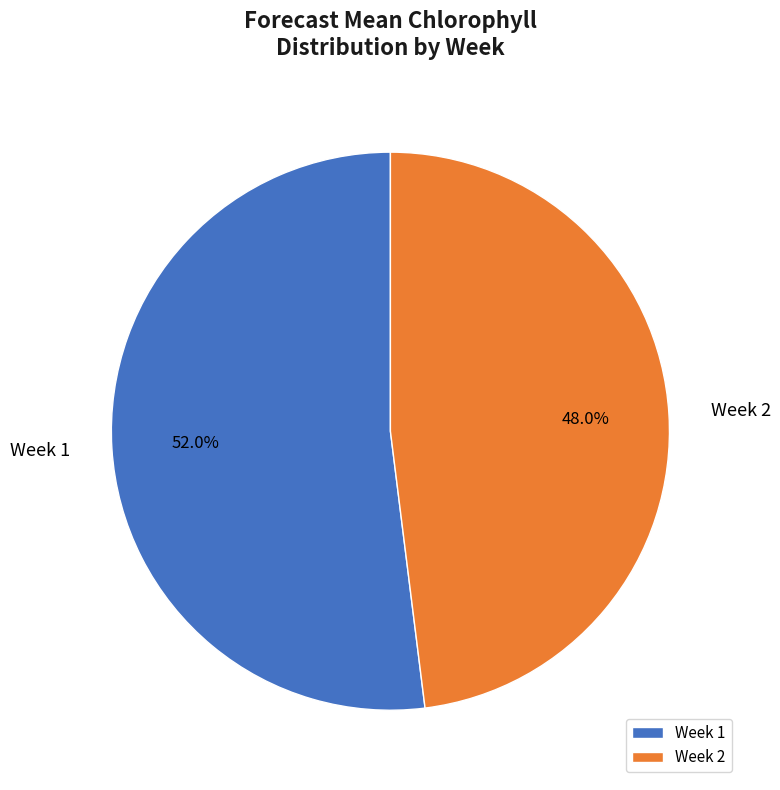

Between Week 1 and Week 2, which is larger?

Week 1